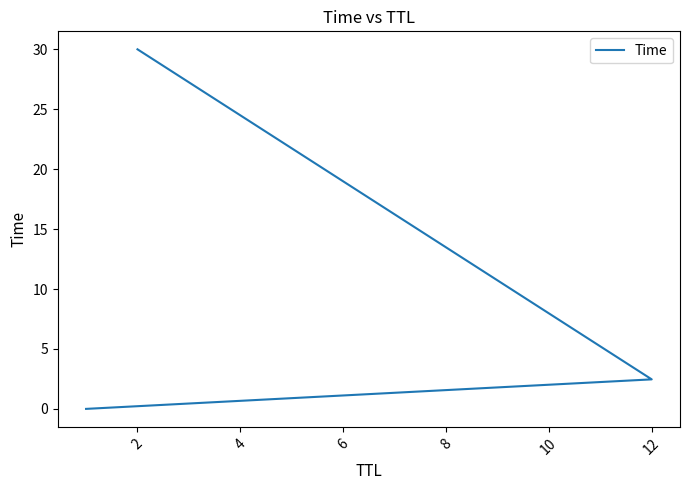

Is it true that the value at 0 is 0.0?

False